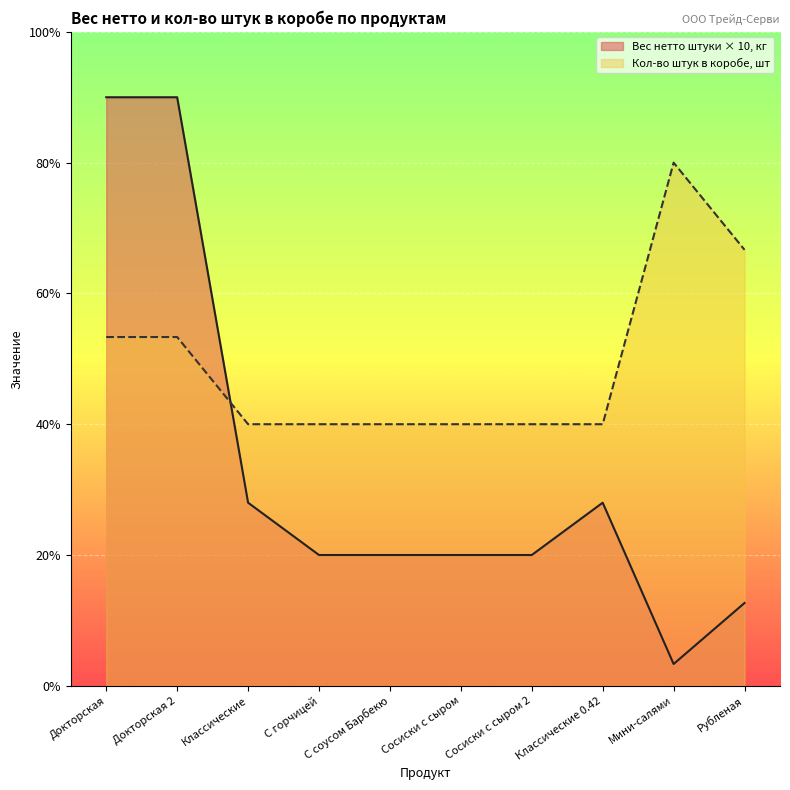

The value of Кол-во штук в коробе at Докторская is 8.0. True or false?

True